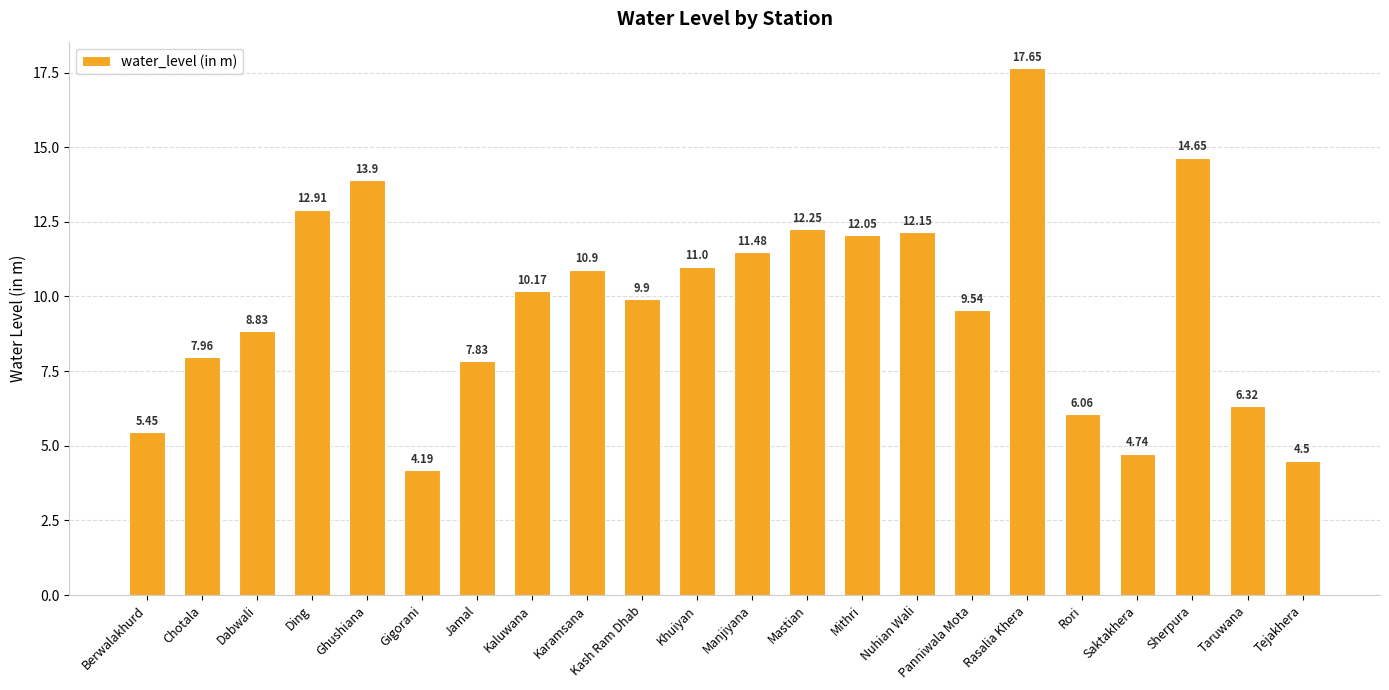

Count the number of values greater than 10.

11